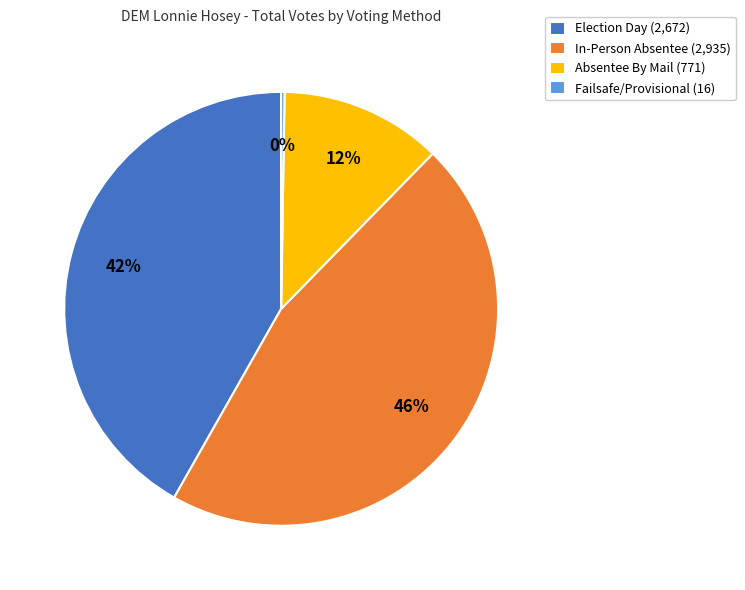

Between Absentee By Mail (771) and In-Person Absentee (2,935), which is larger?

In-Person Absentee (2,935)